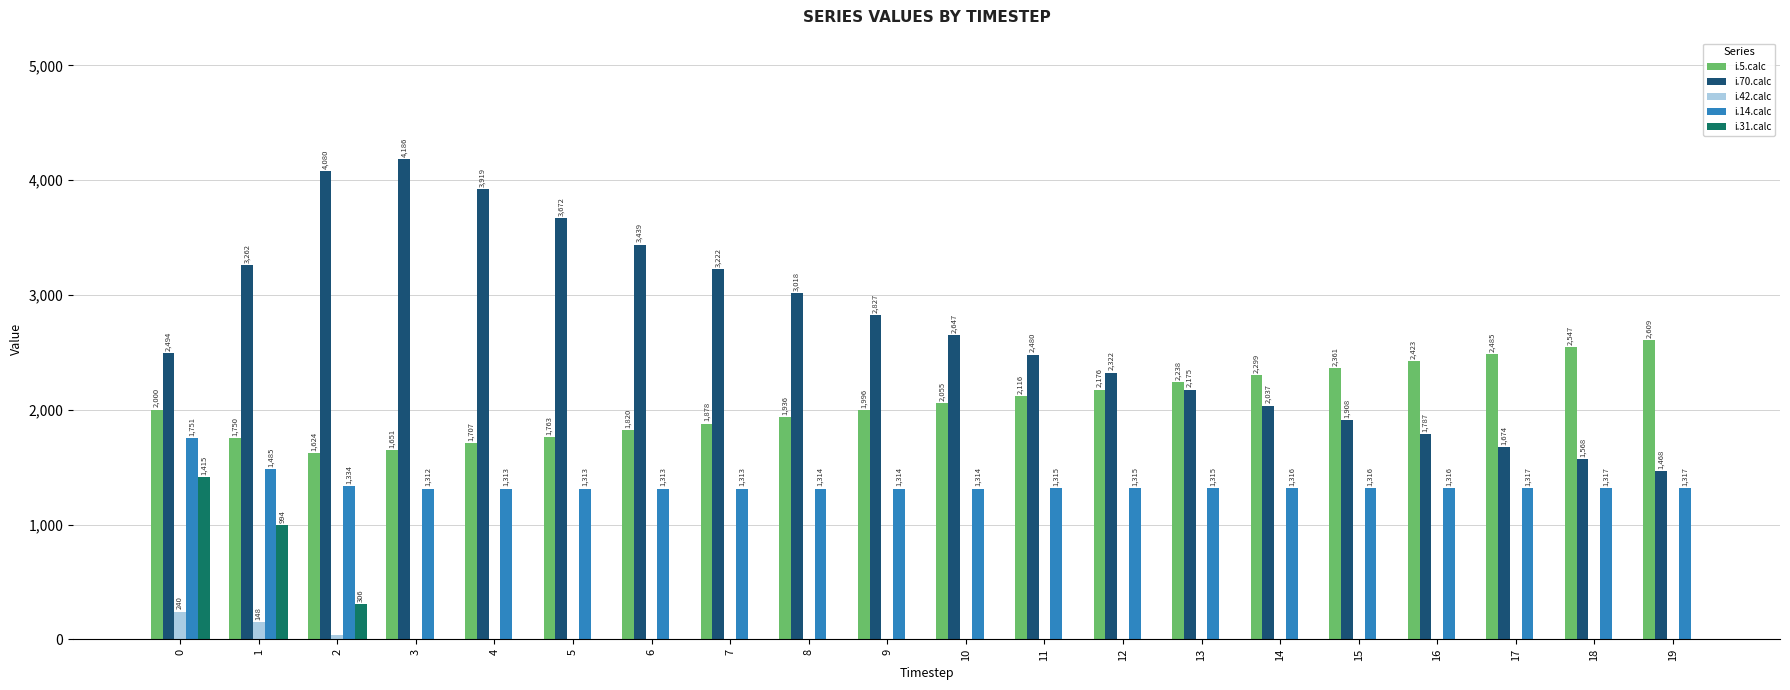

What is the sum of all i.70.calc values?

54185